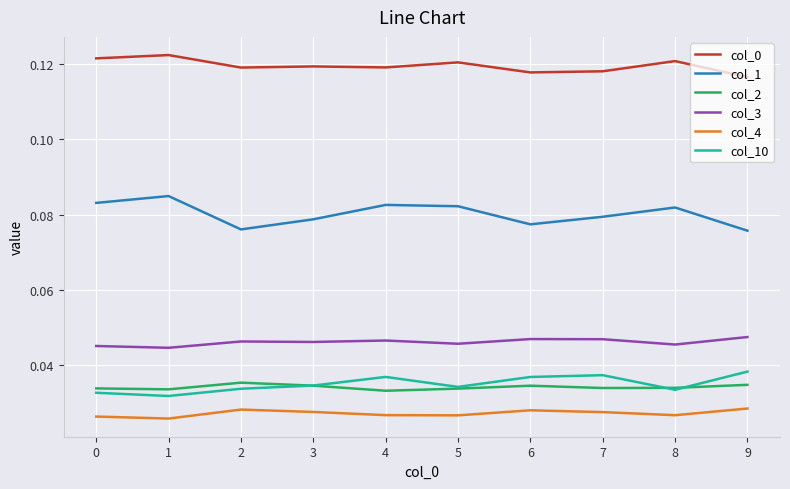

True or false: col_2 and col_4 cross at least once.

False